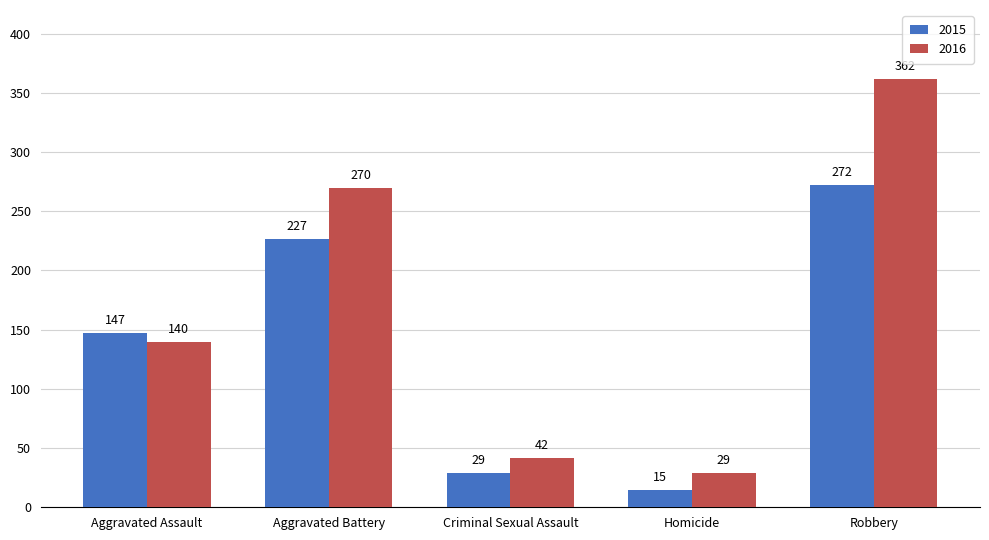

What are all the series names shown in the legend?

2015, 2016